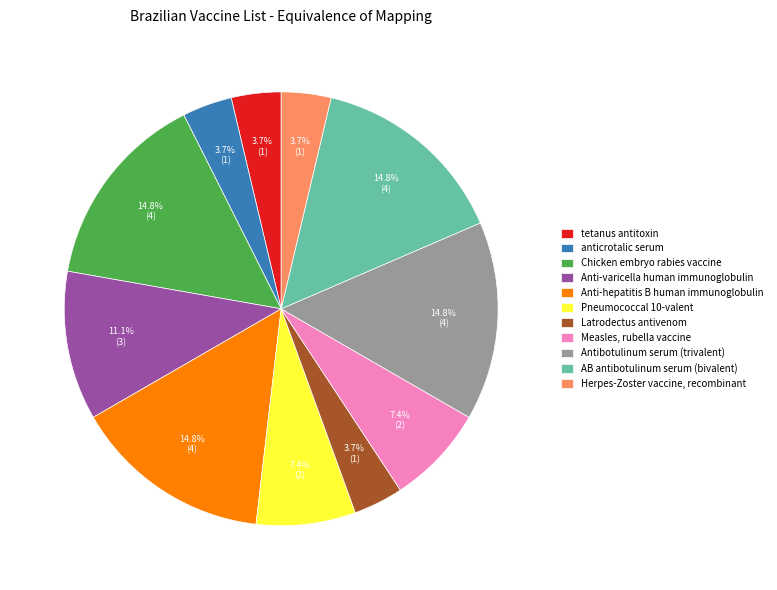

Does any single category account for the majority?

No